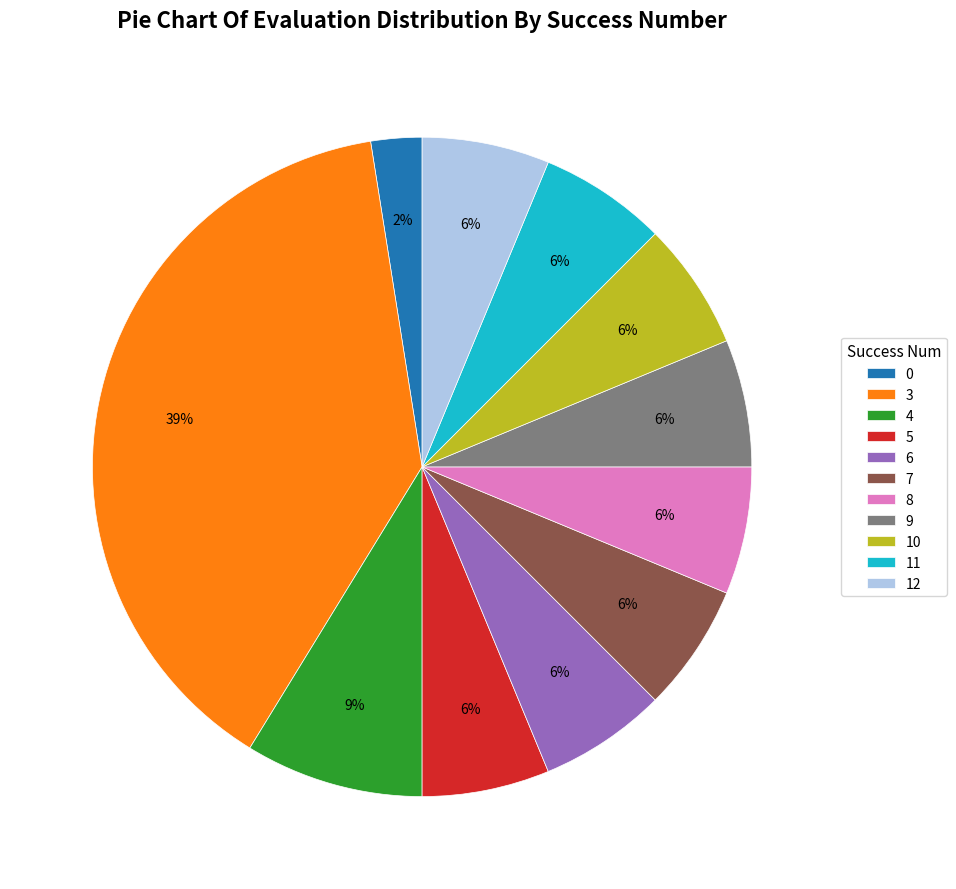

Count the number of slices in the pie.

11